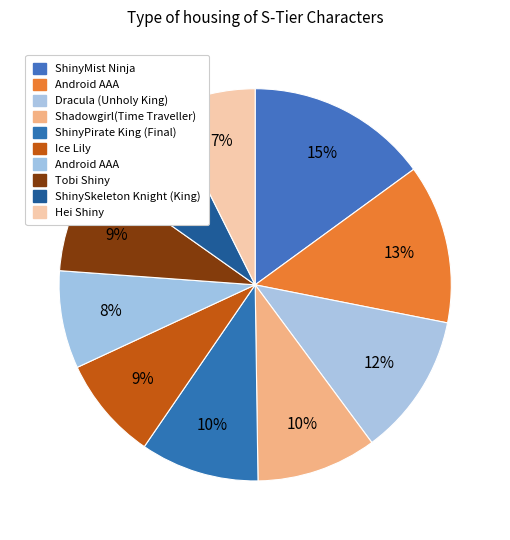

Rank the categories by value from highest to lowest.

ShinyMist Ninja, Android AAA, Dracula (Unholy King), Shadowgirl(Time Traveller), ShinyPirate King (Final), Tobi Shiny, Ice Lily, Android AAA, ShinySkeleton Knight (King), Hei Shiny